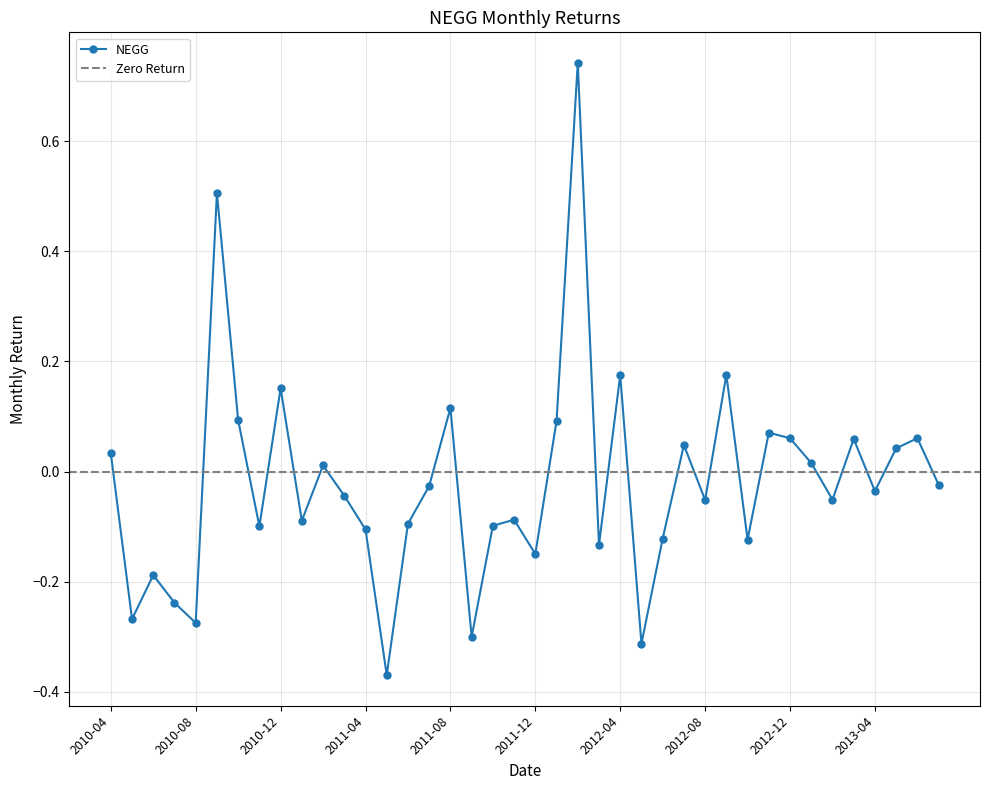

Reading left to right, transcribe all the data shown in this chart.

2010-04=0.0	2010-05=-0.3	2010-06=-0.2	2010-07=-0.2	2010-08=-0.3	2010-09=0.5	2010-10=0.1	2010-11=-0.1	2010-12=0.2	2011-01=-0.1	2011-02=0.0	2011-03=-0.0	2011-04=-0.1	2011-05=-0.4	2011-06=-0.1	2011-07=-0.0	2011-08=0.1	2011-09=-0.3	2011-10=-0.1	2011-11=-0.1	2011-12=-0.1	2012-01=0.1	2012-02=0.7	2012-03=-0.1	2012-04=0.2	2012-05=-0.3	2012-06=-0.1	2012-07=0.0	2012-08=-0.1	2012-09=0.2	2012-10=-0.1	2012-11=0.1	2012-12=0.1	2013-01=0.0	2013-02=-0.1	2013-03=0.1	2013-04=-0.0	2013-05=0.0	2013-06=0.1	2013-07=-0.0